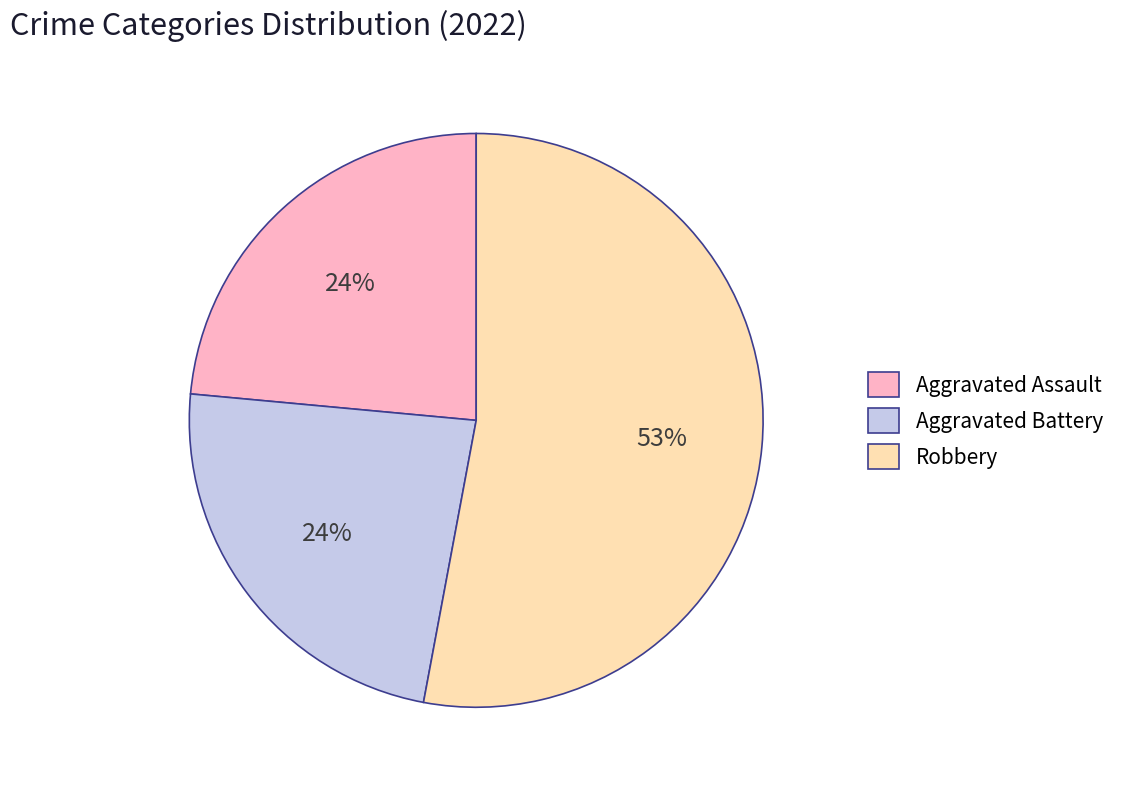

Is there a majority slice in this chart?

Yes